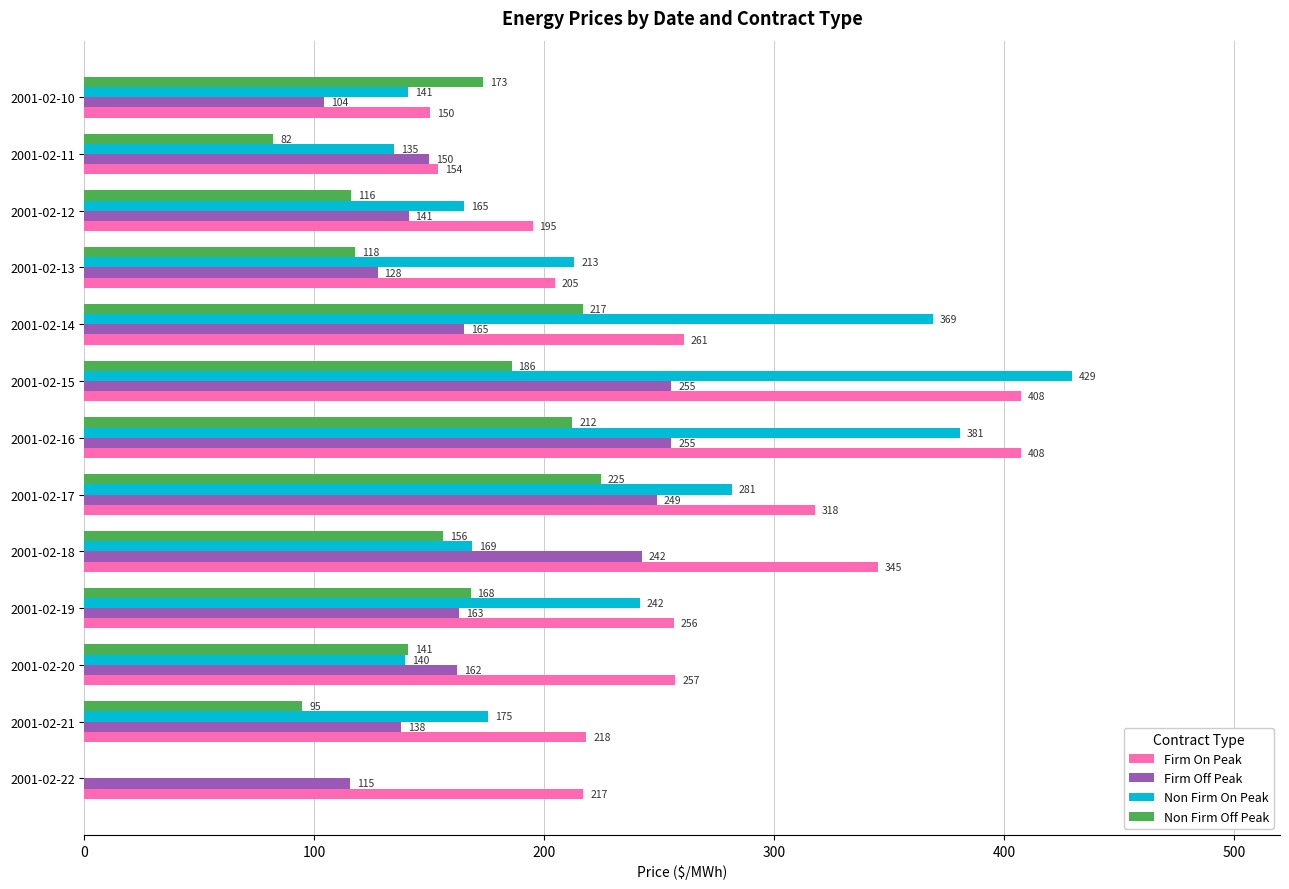

Which series has the largest total across all categories?

Firm On Peak